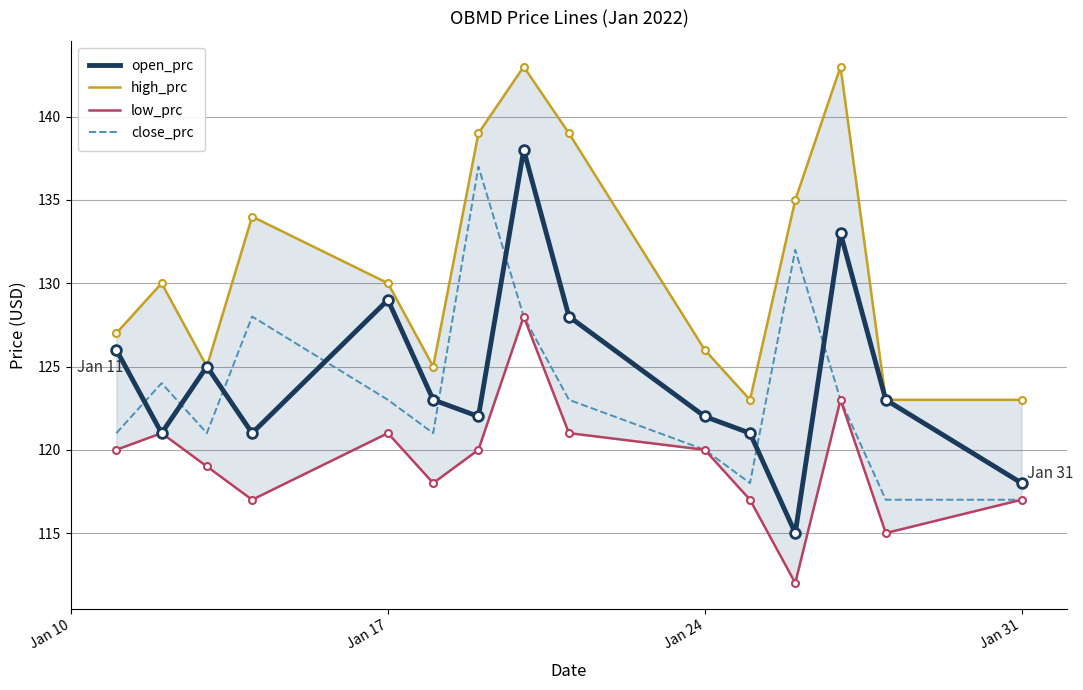

What is the average value of the high_prc series?

131